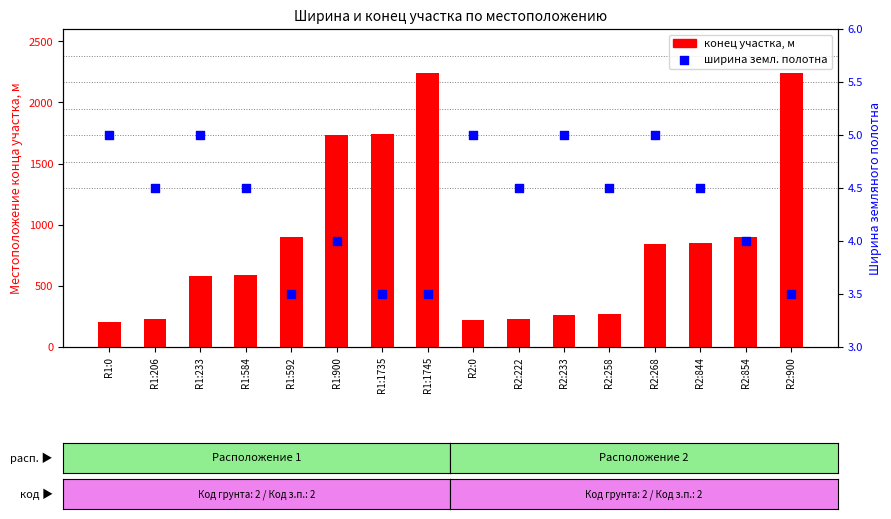

Which series has the widest spread of Y values?

конец участка (Расп.1)